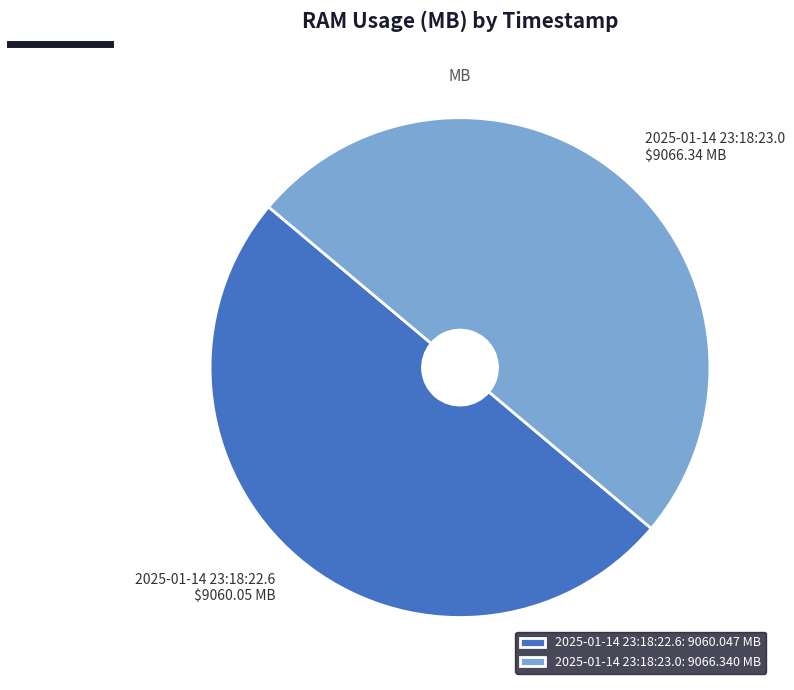

What is the ratio of the value at 2025-01-14 23:18:22.6: 9060.047 MB to the value at 2025-01-14 23:18:23.0: 9066.340 MB?

1.0